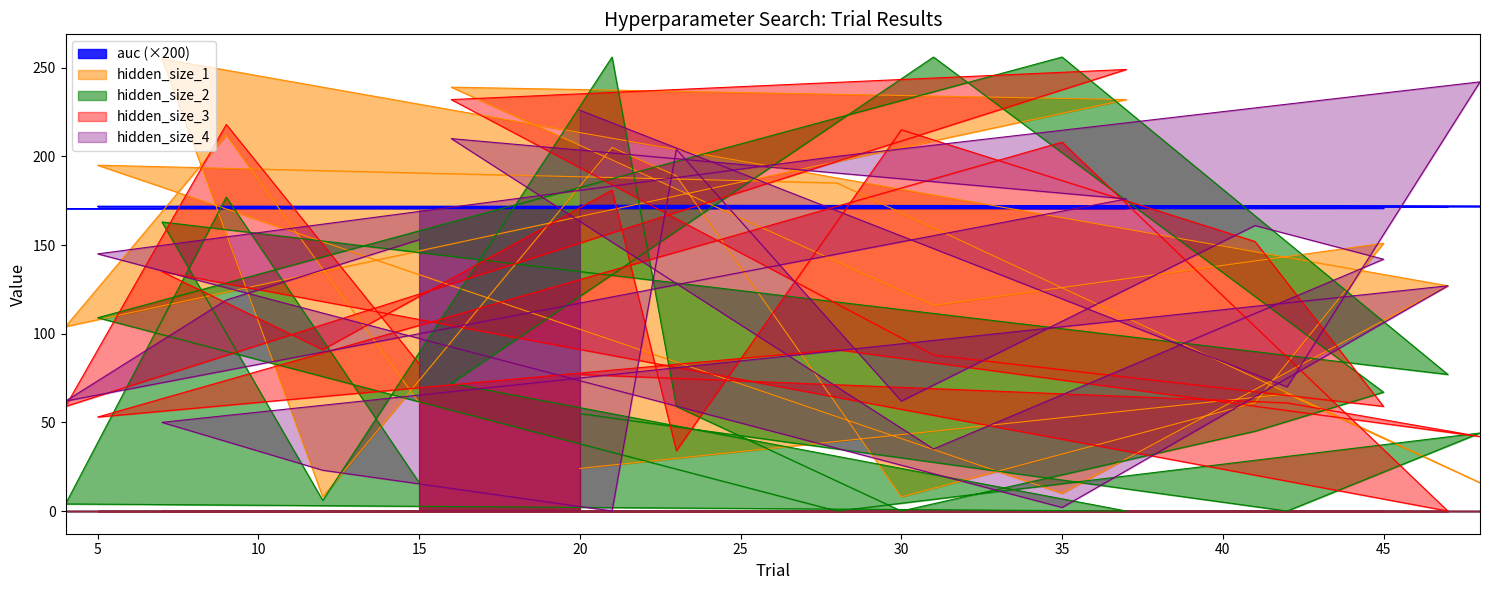

What is the difference between the maximum and minimum values in the hidden_size_4 series?

242.0